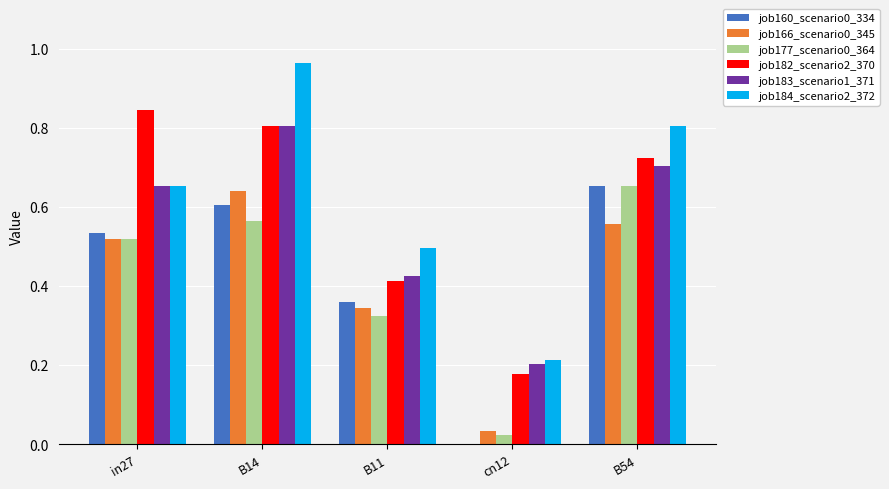

Which label corresponds to the largest value in the chart?

B14